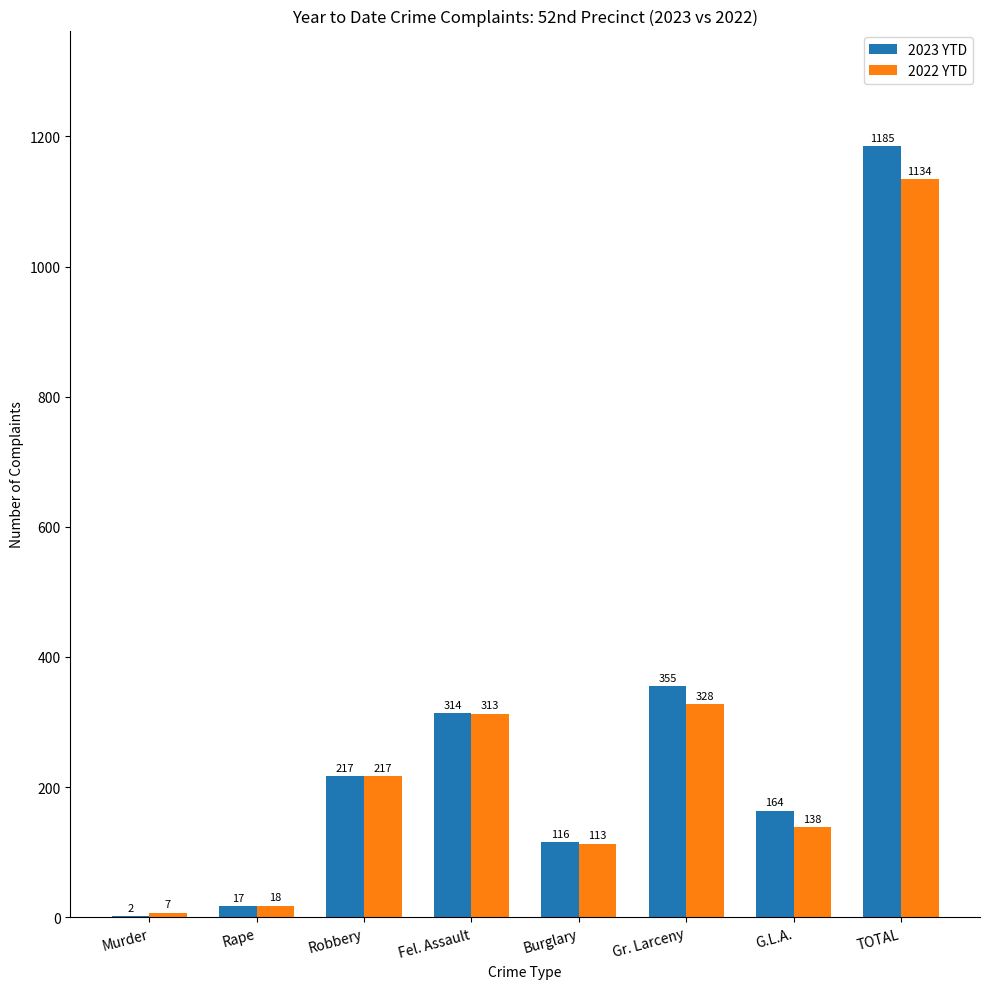

At which category is the sum across all series the highest?

TOTAL